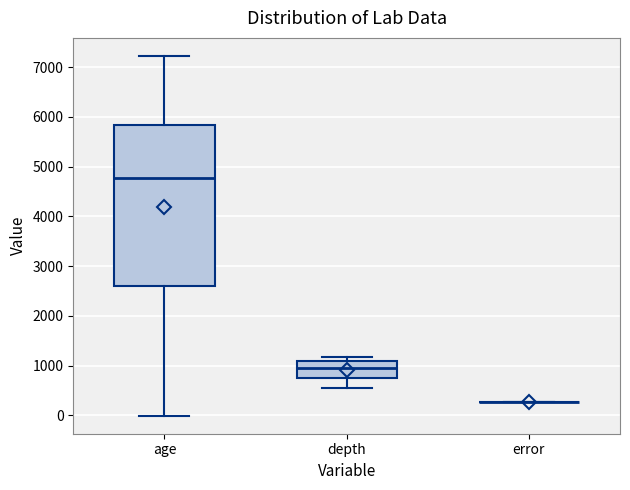

Reading left to right, transcribe this box plot: for each box, give where its median line is, the range the box spans, and where its two whiskers end, as read against the y-axis. The values are not printed on the chart, so give them approximately, as read against the axis.

age: median 4800, box 2600 to 5800, whiskers 0 to 7200
depth: median 1000, box 800 to 1100, whiskers 500 to 1200
error: box collapsed to a line at 300, whiskers 300 to 300